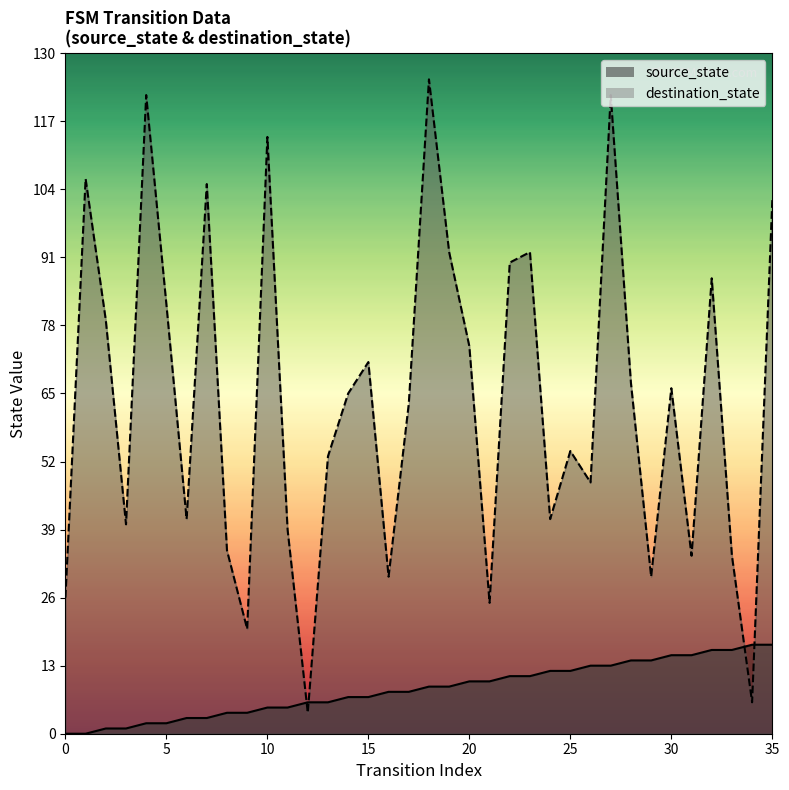

Reading left to right, extract all data points from this chart.

source_state: 0=0	1=0	2=1	3=1	4=2	5=2	6=3	7=3	8=4	9=4	10=5	11=5	12=6	13=6	14=7	15=7	16=8	17=8	18=9	19=9	20=10	21=10	22=11	23=11	24=12	25=12	26=13	27=13	28=14	29=14	30=15	31=15	32=16	33=16	34=17	35=17
destination_state: 0=26	1=106	2=79	3=40	4=122	5=82	6=41	7=105	8=35	9=20	10=114	11=39	12=4	13=53	14=65	15=71	16=30	17=63	18=125	19=92	20=74	21=25	22=90	23=92	24=41	25=54	26=48	27=122	28=67	29=30	30=66	31=34	32=87	33=34	34=6	35=102